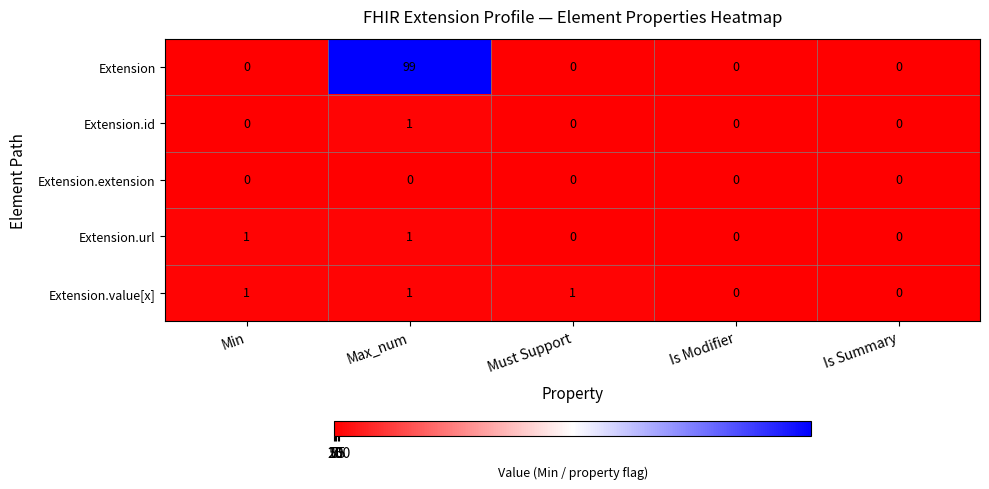

At how many categories does at least one series exceed 4?

1